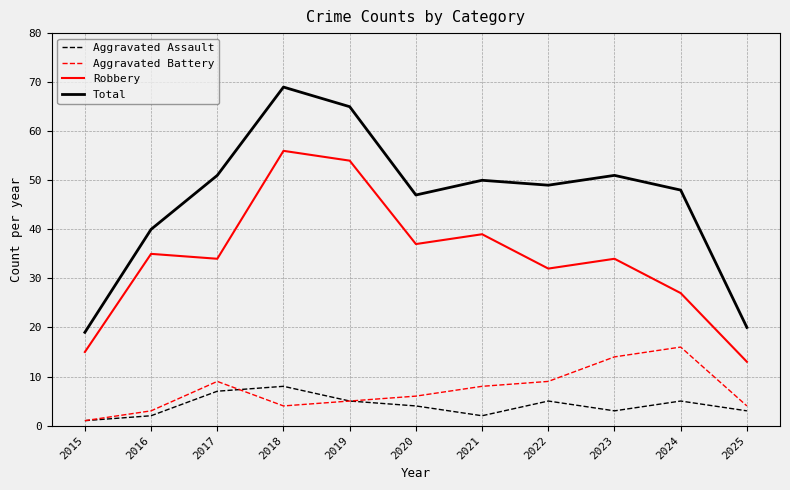

List the series in order of their peak value, lowest first.

Aggravated Assault, Aggravated Battery, Robbery, Total